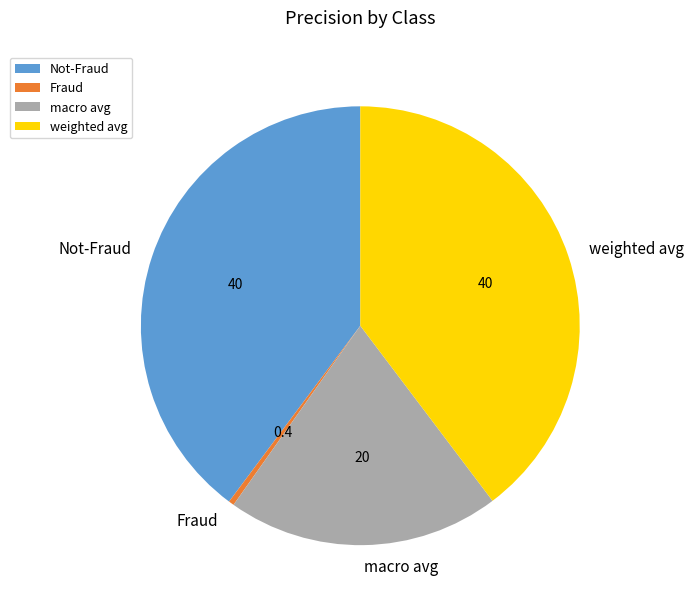

Does Fraud account for over 50% of the chart?

No